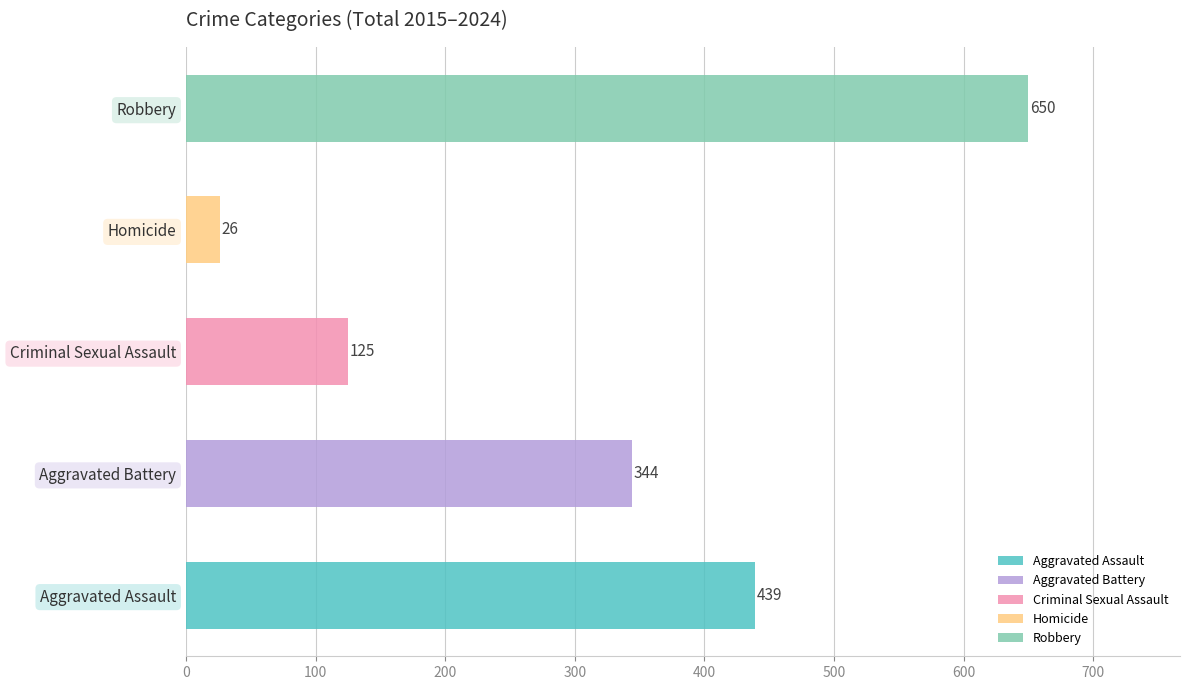

At 2018, list the series in order from smallest to largest.

Homicide, Criminal Sexual Assault, Aggravated Battery, Aggravated Assault, Robbery